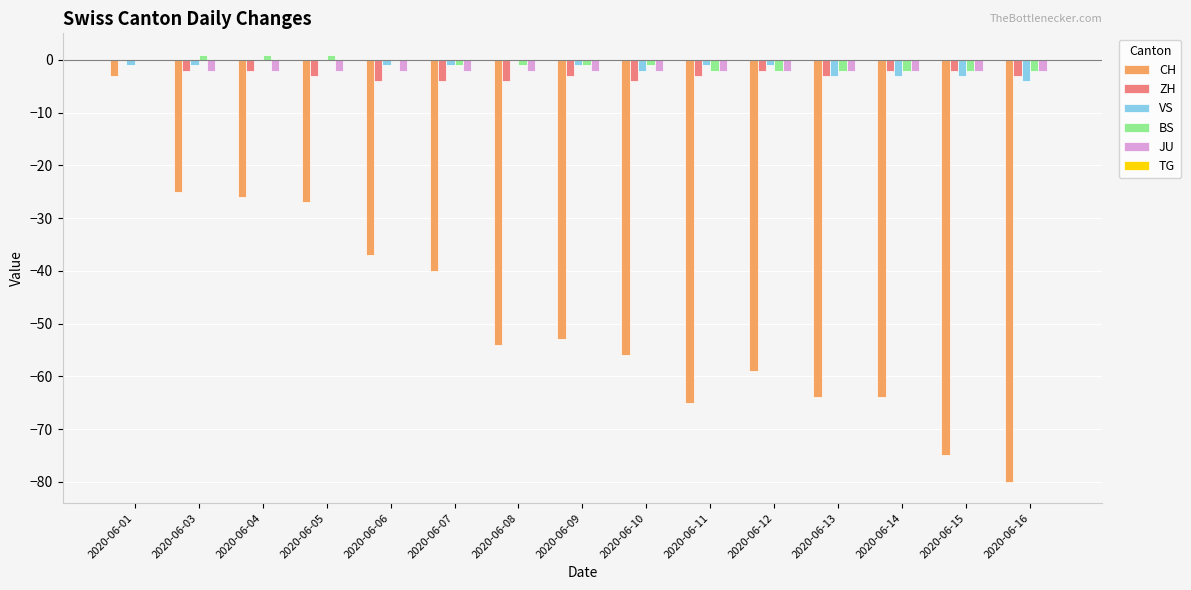

Which series has the widest spread of values?

CH